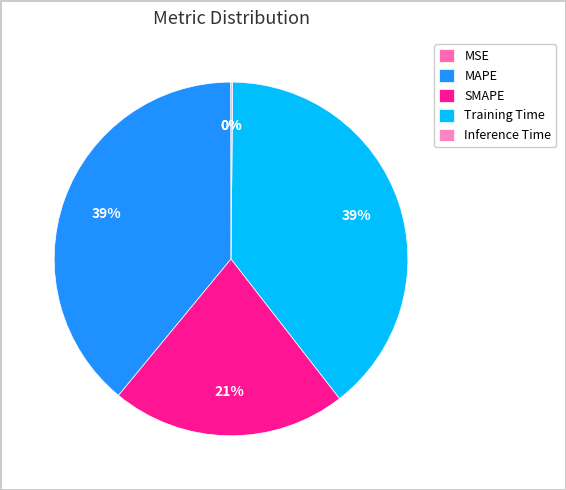

To the nearest percent, what percentage of the pie is Training Time?

39%